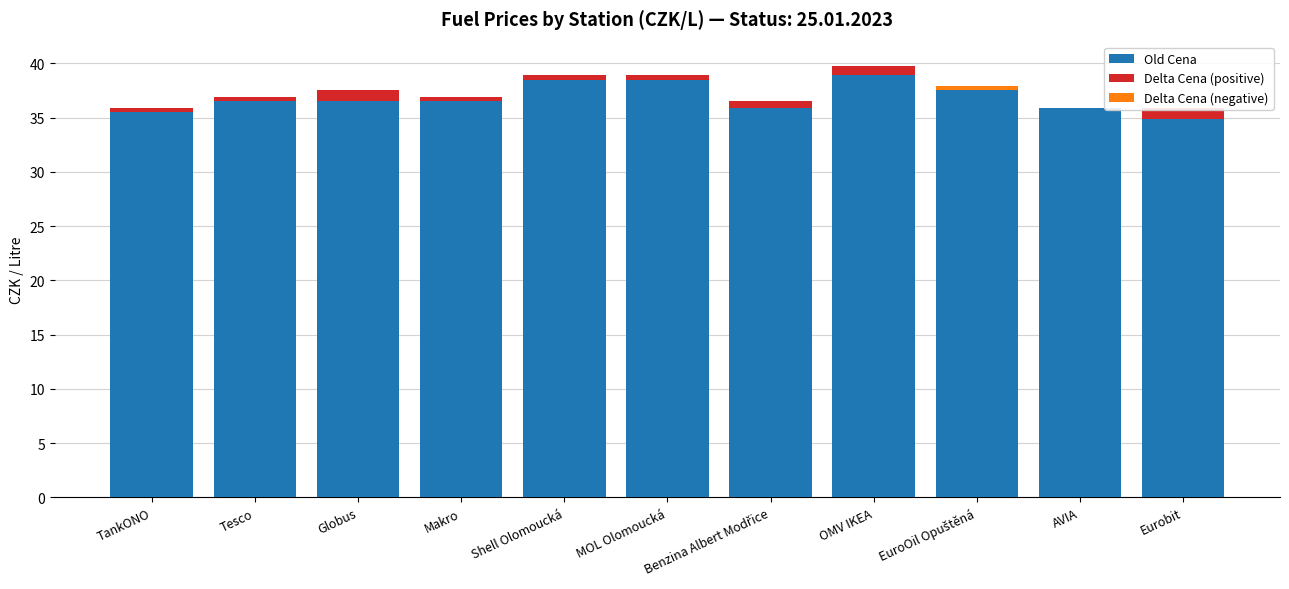

What is the highest value of the Old Cena series?

38.9